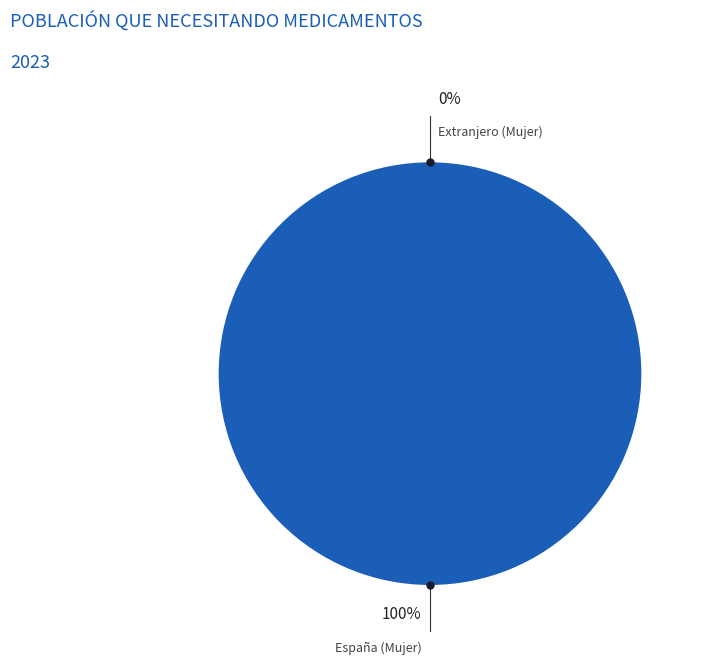

Which category accounts for the majority?

España (Mujer)